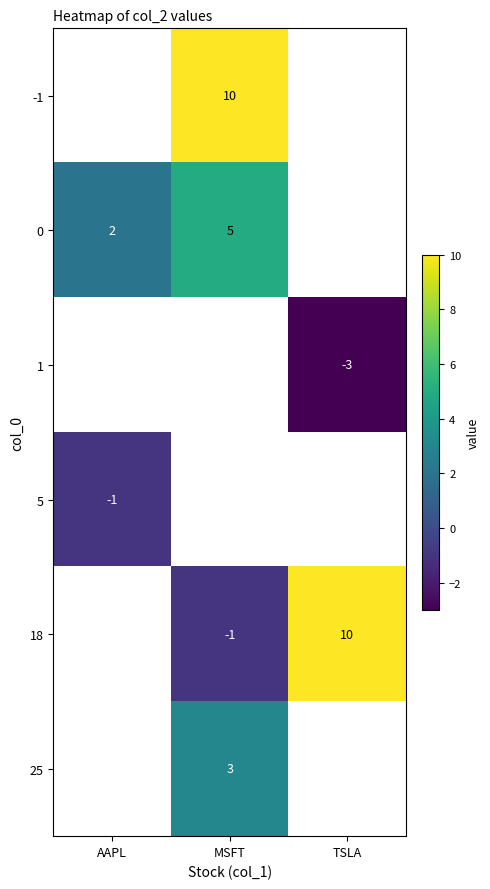

True or false: 5 has a value of -1 at AAPL.

True